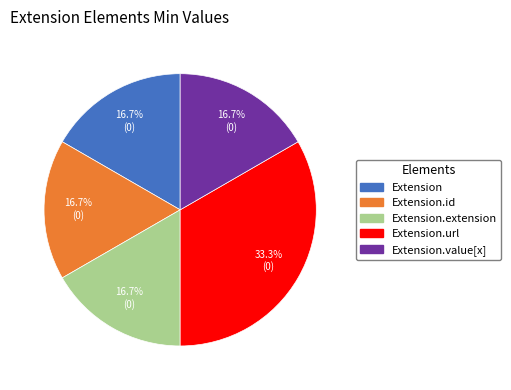

Is there any slice that represents more than half of the pie?

No